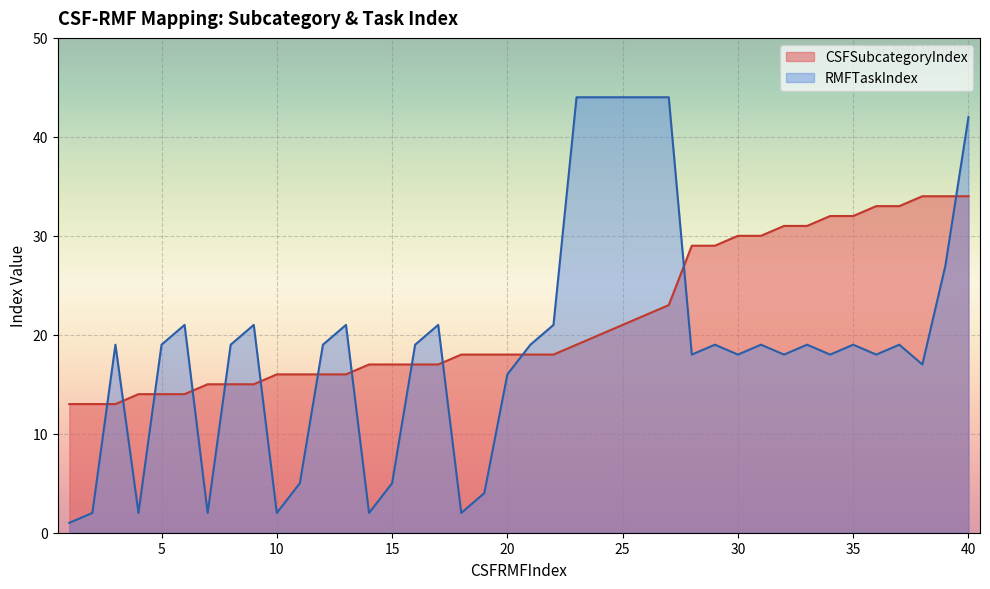

What is the greatest value displayed?

44